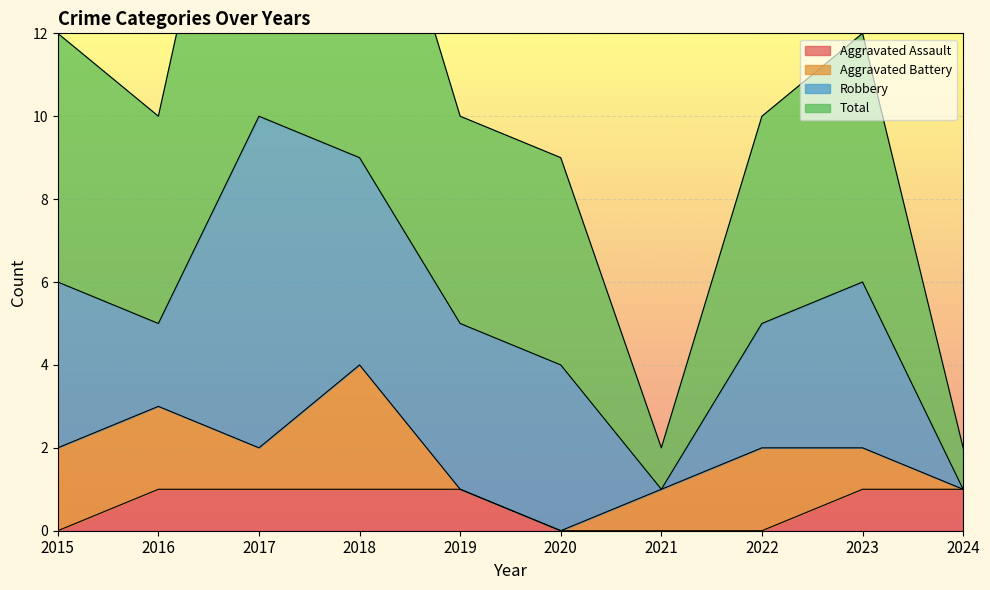

Is the value of Aggravated Assault at 2023 greater than the value of Total at 2020?

No